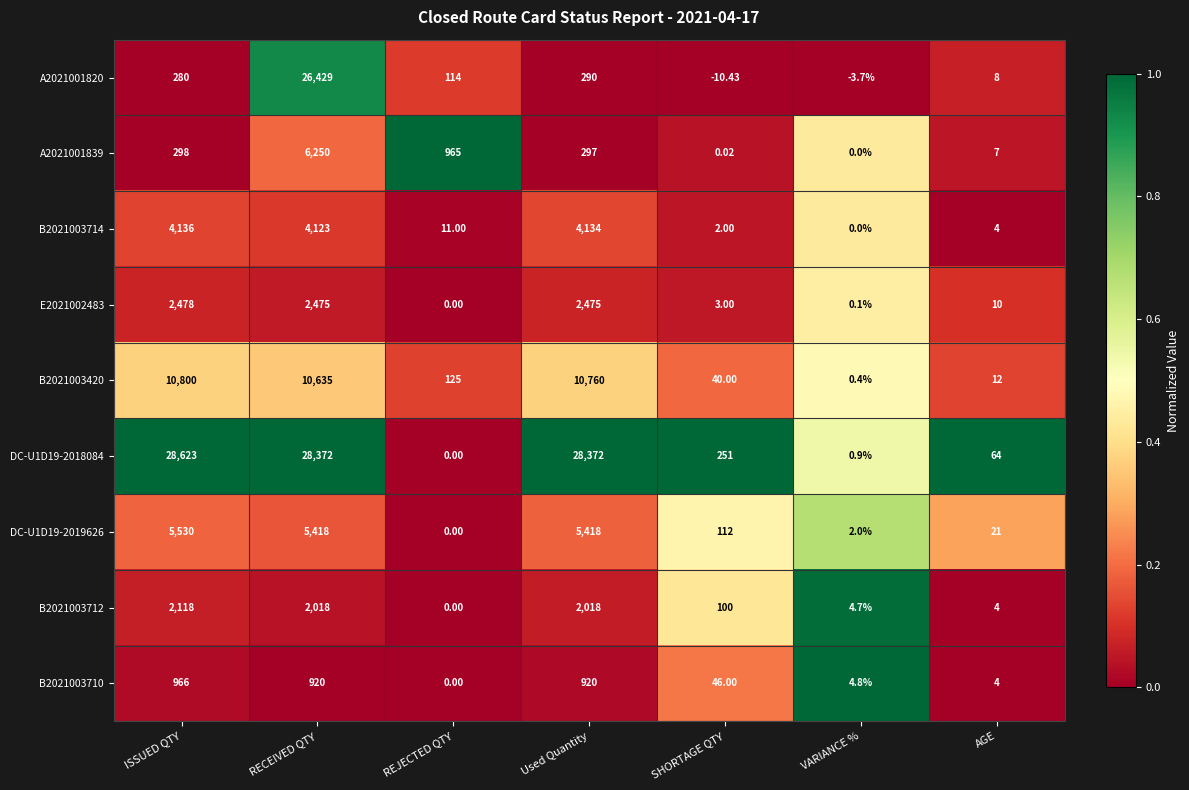

Which category has the lowest value across all series?

SHORTAGE QTY